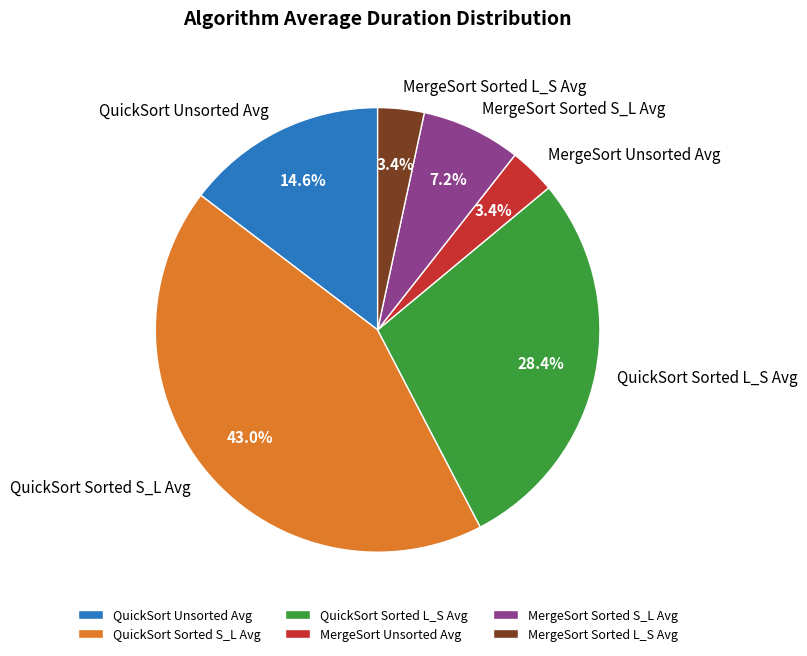

To the nearest percent, what is the difference between the largest and smallest slice percentages?

40%